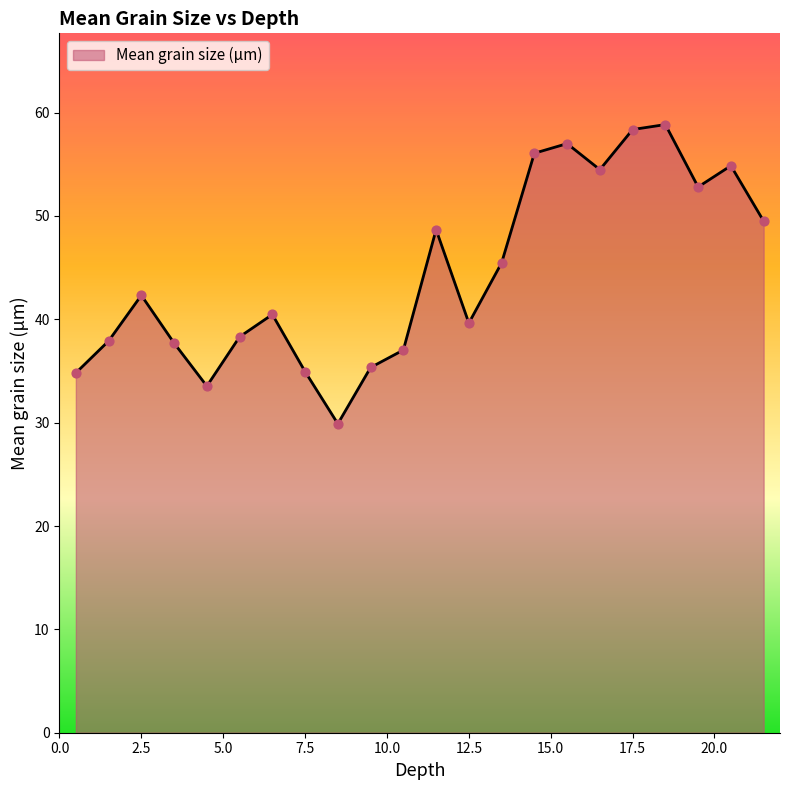

What is the minimum value shown in the chart?

29.9